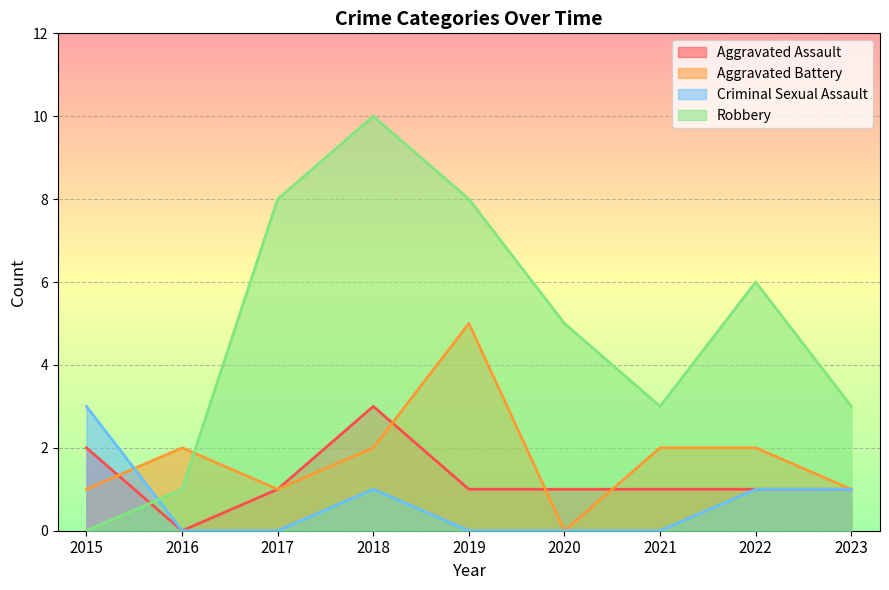

Is it true that Robbery equals 5 at 2021?

False